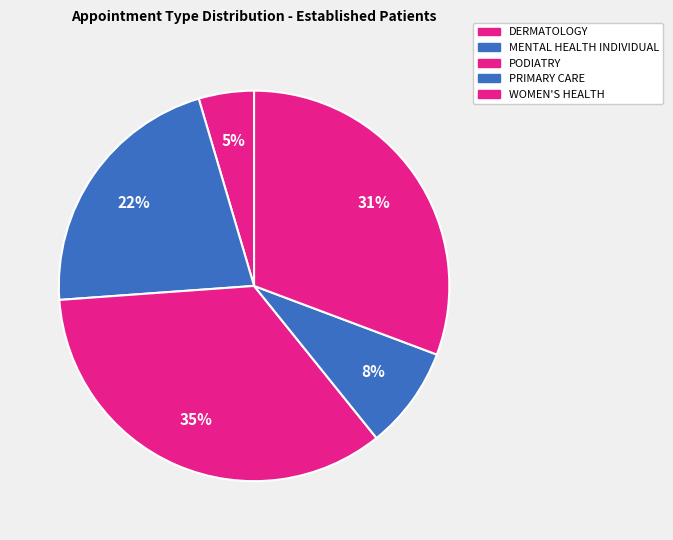

What is the smallest slice in the pie chart?

DERMATOLOGY